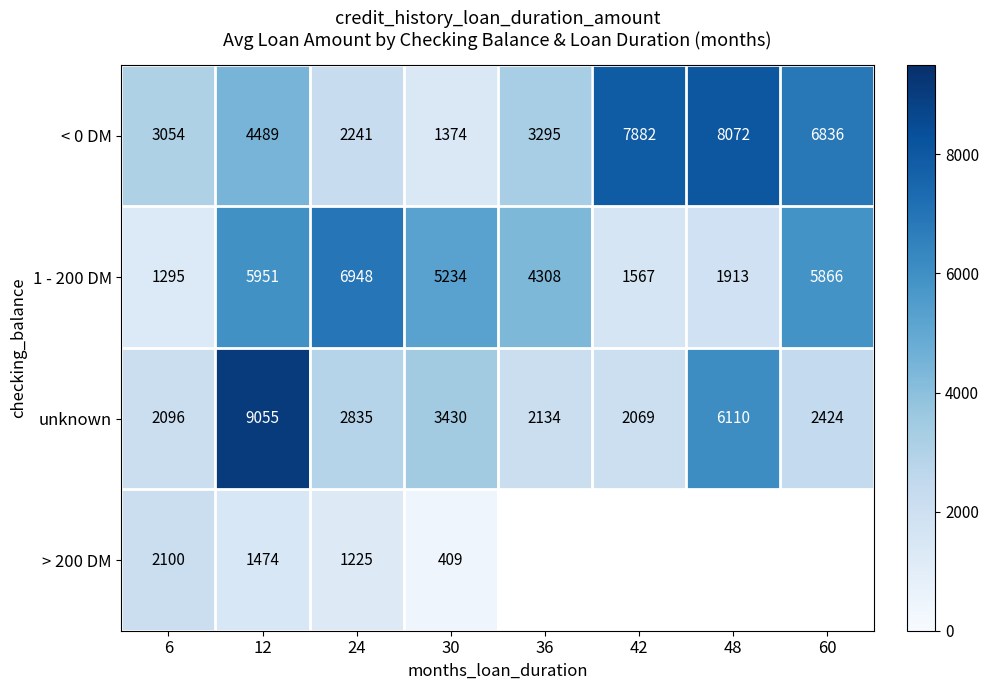

What is the highest value of the 1 - 200 DM series?

6948